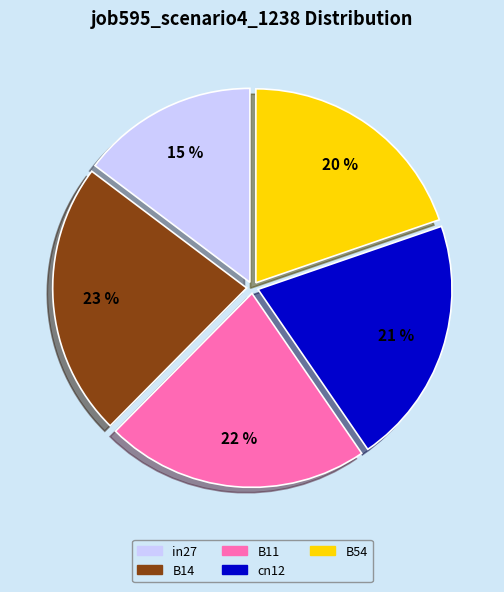

Does B14 represent more than half of the total?

No